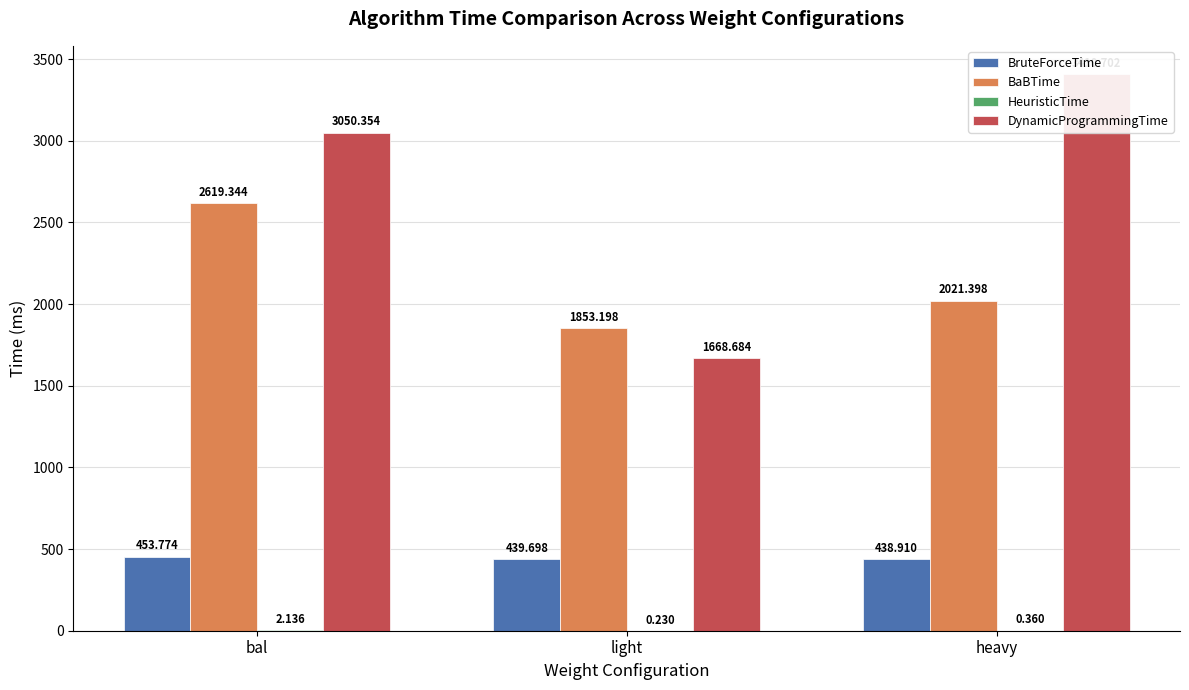

Is the value of HeuristicTime at heavy greater than the value of DynamicProgrammingTime at light?

No